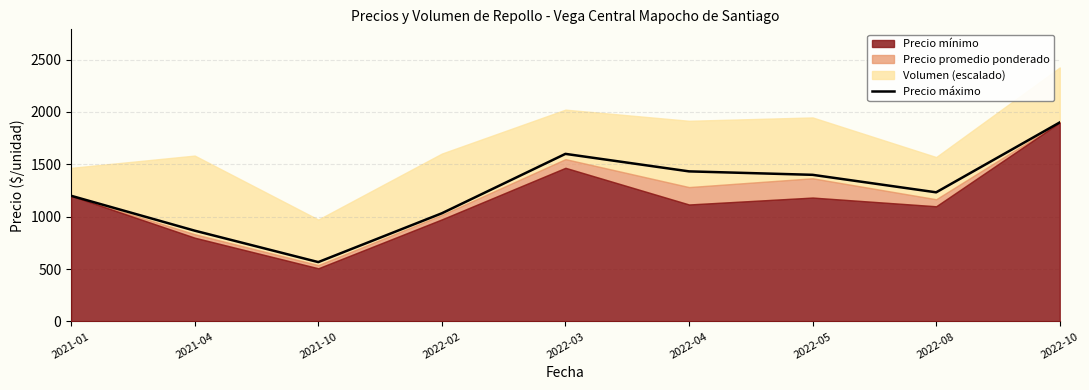

Where is the data nearest to the value 1233?

2022-08